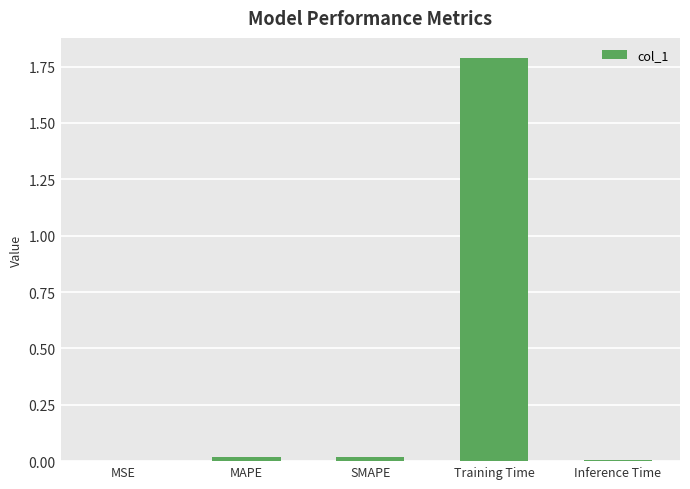

Does the chart contain stacked bars?

No